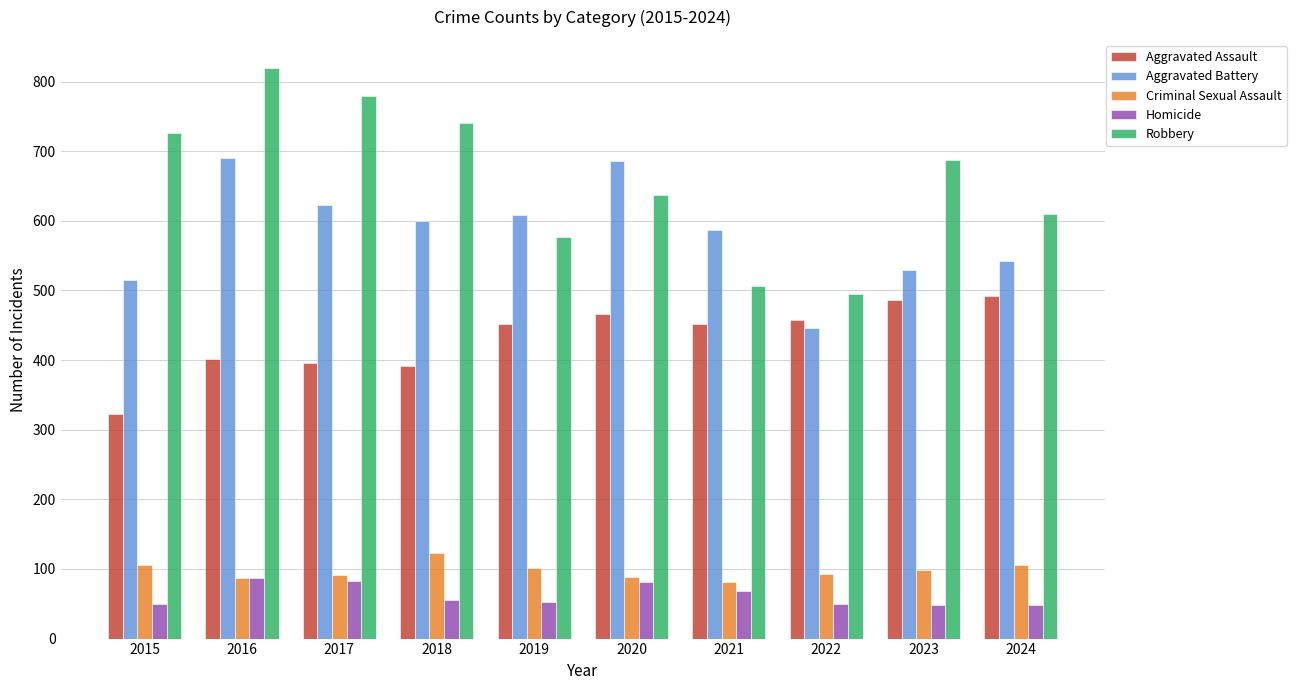

Does the chart contain any negative values?

No